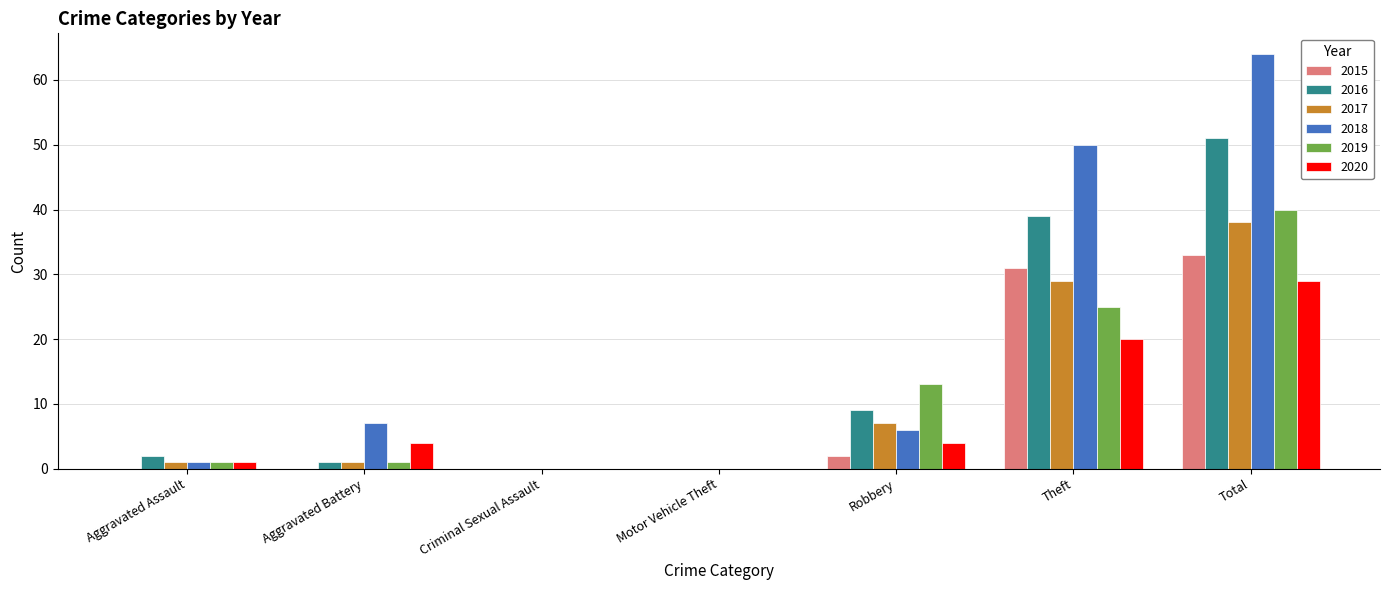

True or false: 2020 has a value of 1 at Aggravated Battery.

False